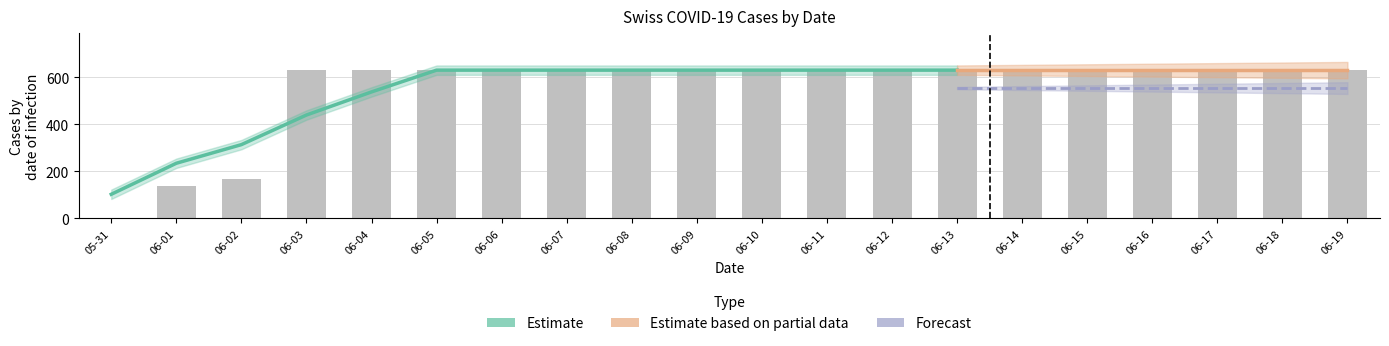

How many bars are there in total?

20